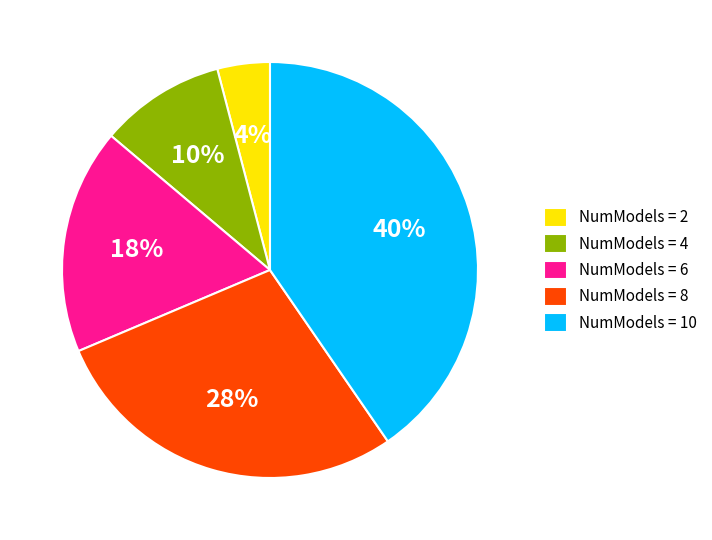

Between NumModels = 4 and NumModels = 10, which is larger?

NumModels = 10